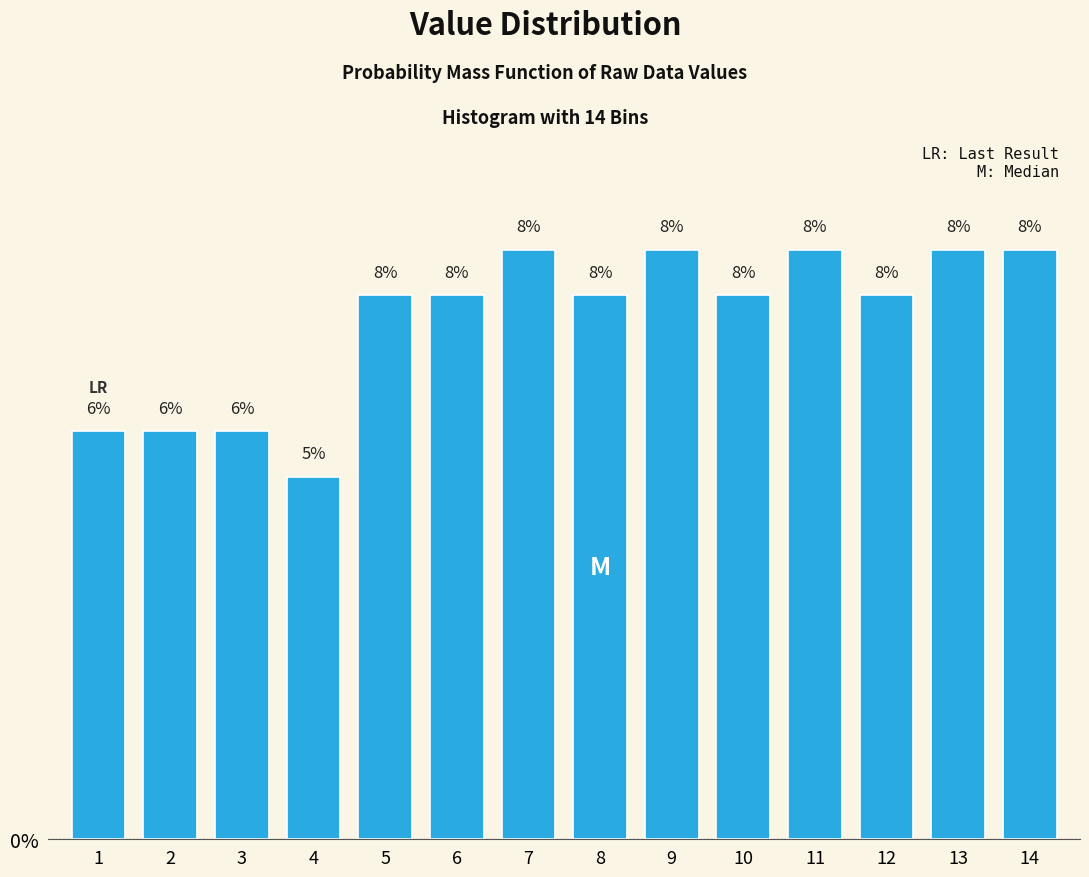

Are the bars horizontal?

No